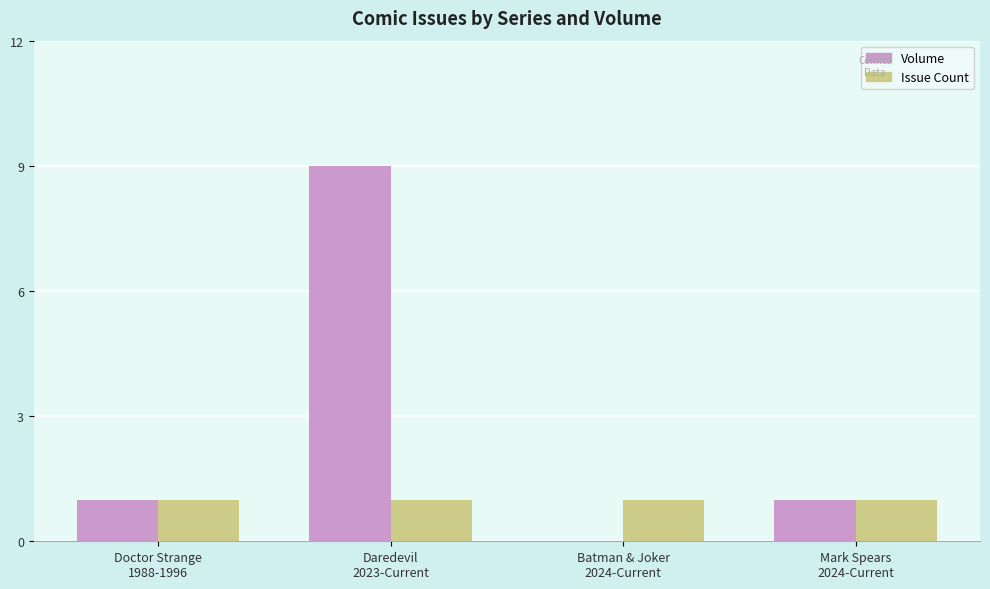

At which category is the sum across all series the highest?

Daredevil
2023-Current